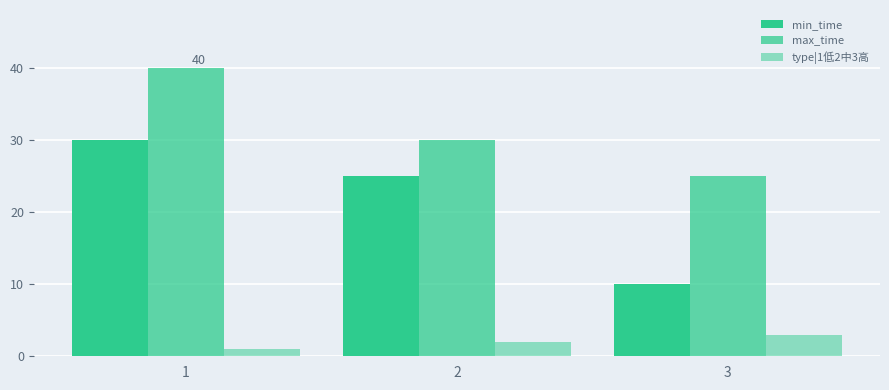

Are the bars horizontal?

No